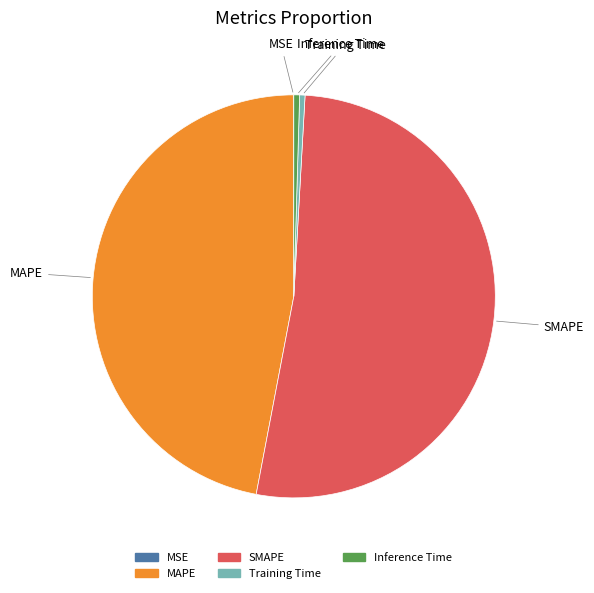

Do Training Time and MAPE together represent more than half of the pie?

No